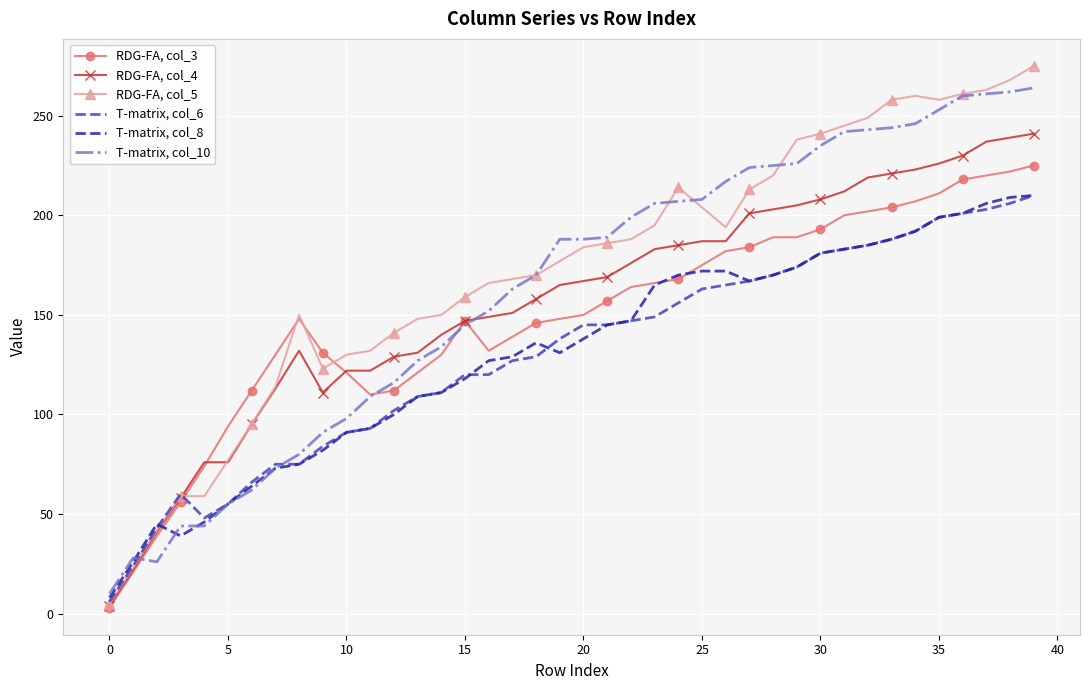

What is the average value of the T-matrix, col_8 series?

131